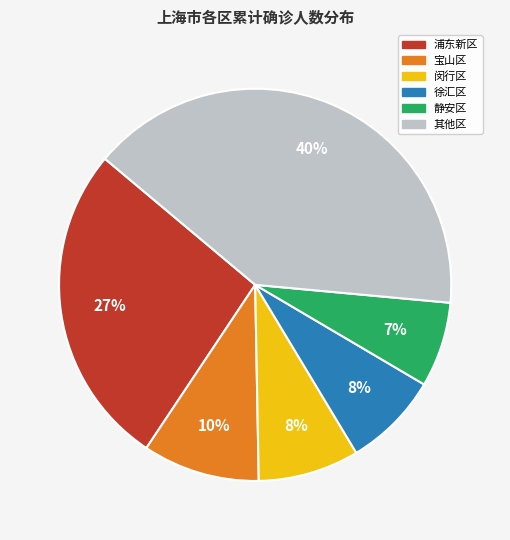

Does any single category account for the majority?

No